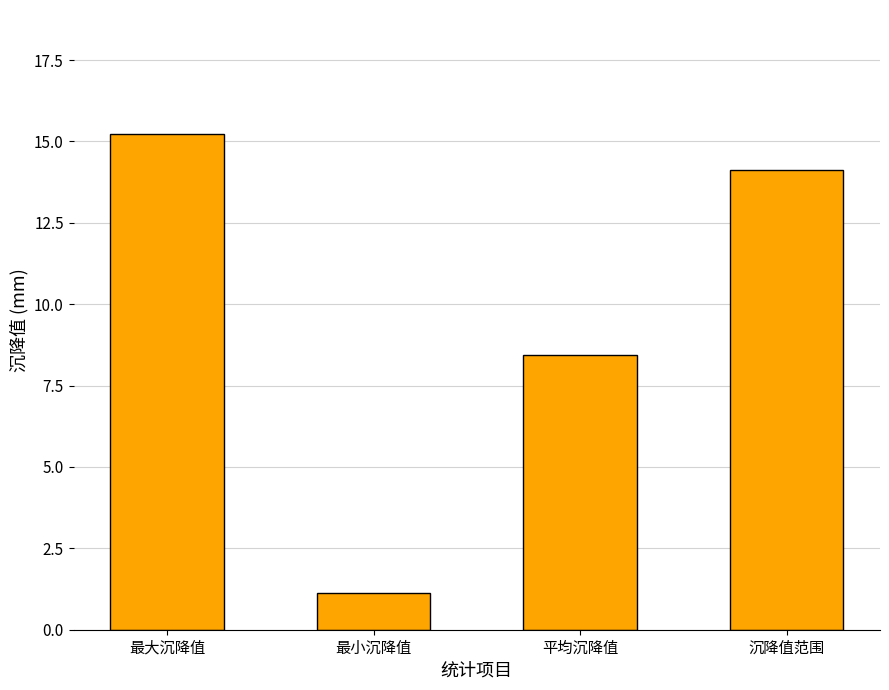

What is the label of the 4th bar from the right?

最大沉降值